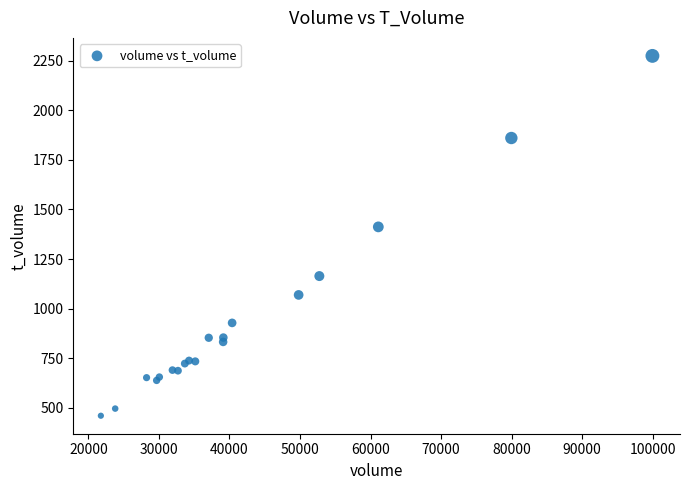

What Y value in the scatter plot is closest to 1367?

1412